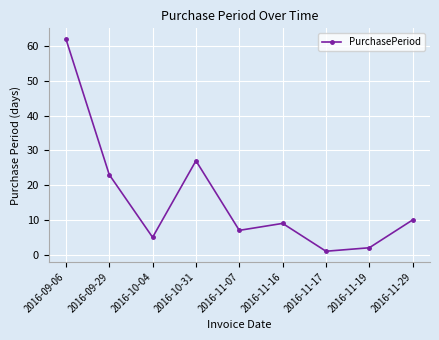

Reading left to right, what are all the values shown in this chart?

62	23	5	27	7	9	1	2	10